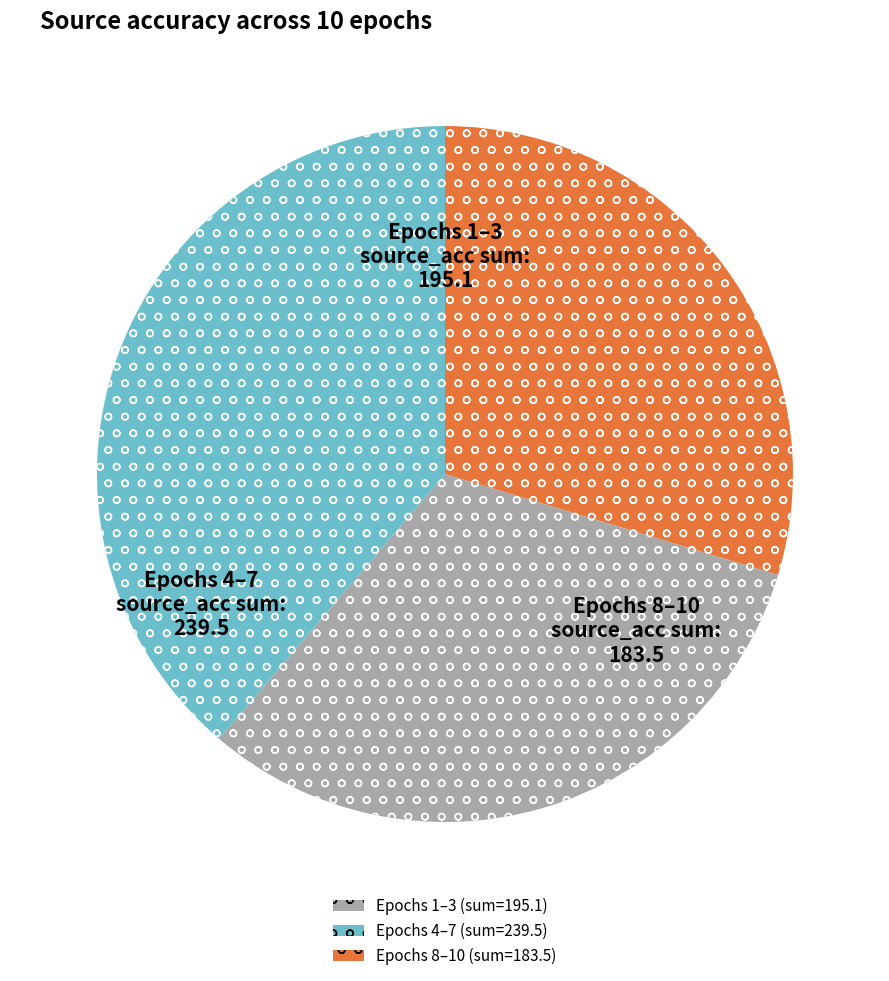

Does any single category account for the majority?

No